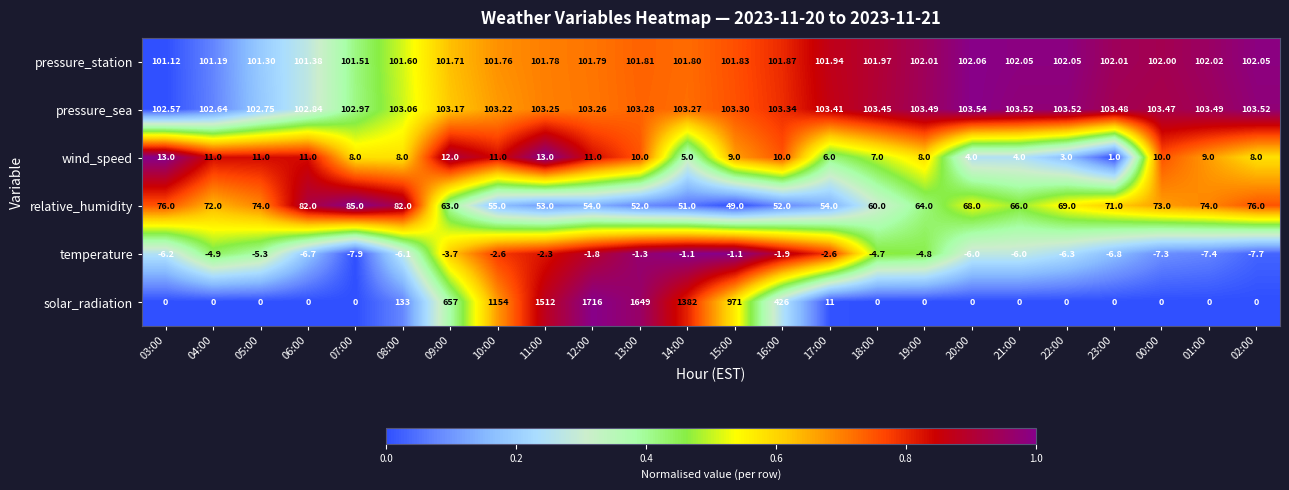

Which series has the largest total across all categories?

solar_radiation